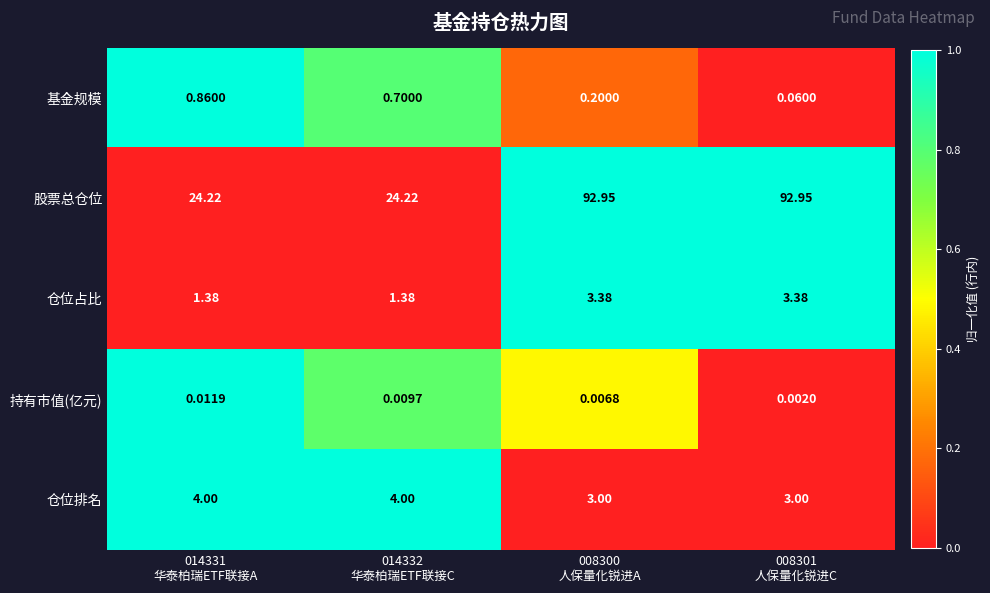

Rank the series by their maximum value, from highest to lowest.

股票总仓位, 仓位排名, 仓位占比, 基金规模, 持有市值(亿元)